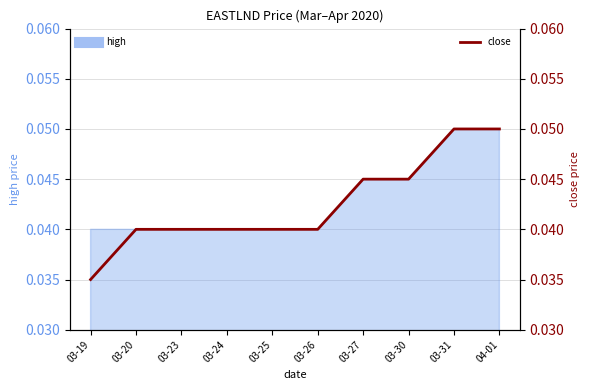

List the labels in order of value, smallest first.

03-19, 03-20, 03-23, 03-24, 03-25, 03-26, 03-27, 03-30, 03-31, 04-01